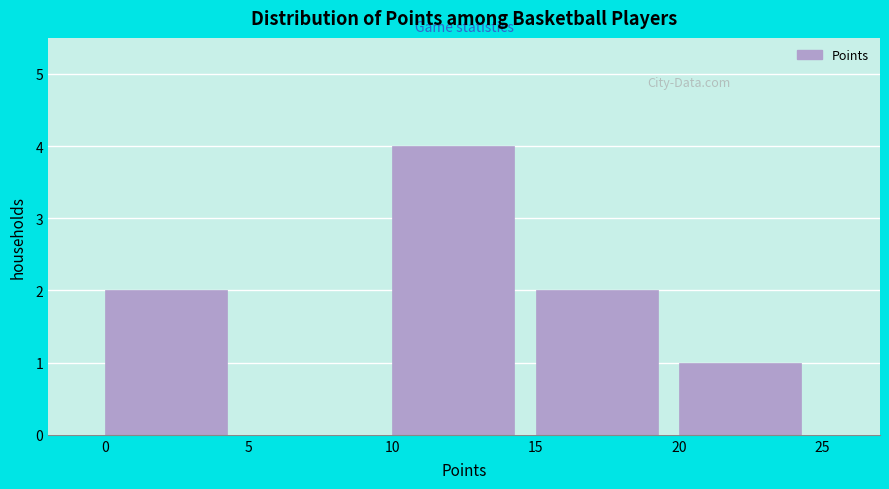

Reading left to right, list every bar in this chart as the range it spans on the x-axis followed by its height. The values are not printed on the chart, so give them approximately, as read against the axis.

0 to 5: 2
5 to 10: 0
10 to 15: 4
15 to 20: 2
20 to 25: 1